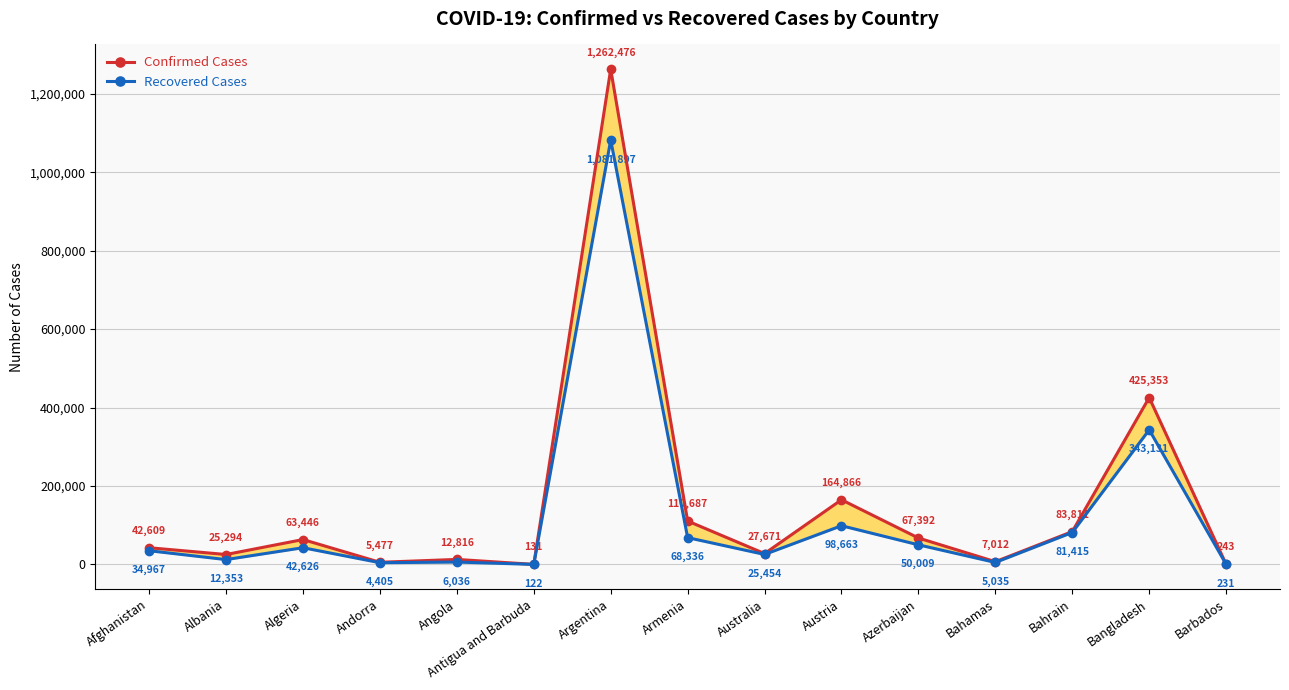

Rank the series at Angola from lowest to highest value.

Recovered Cases, Confirmed Cases